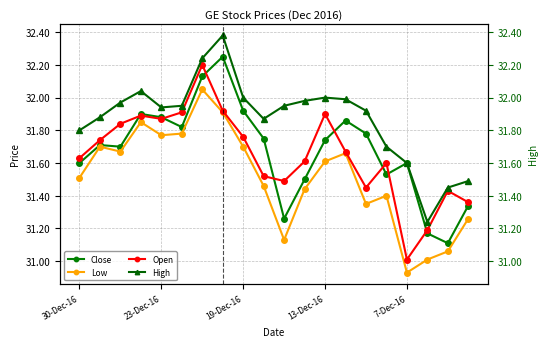

True or false: High and Low intersect in this chart.

False